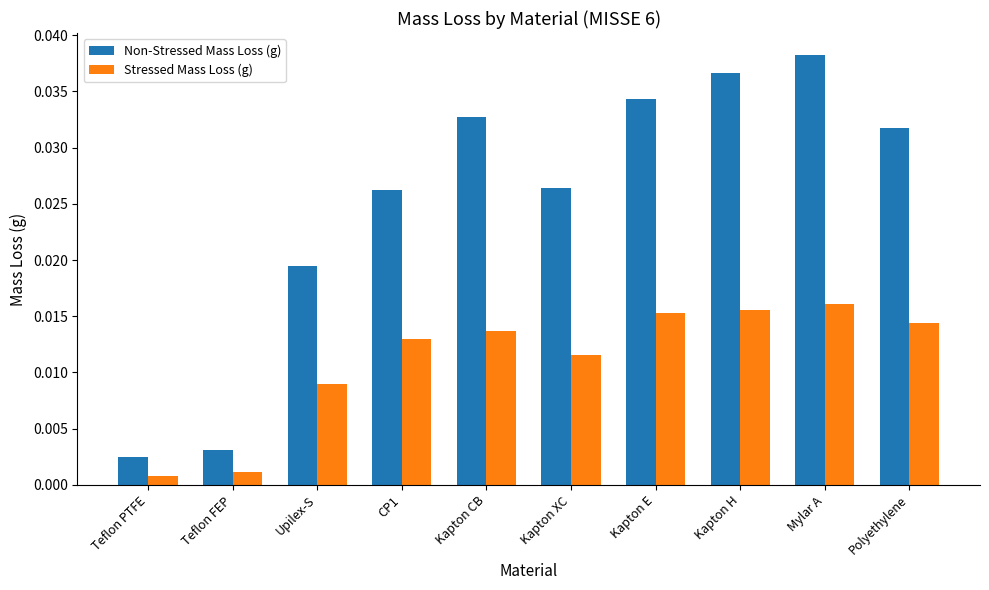

What is the label of the 10th bar from the right?

Teflon PTFE